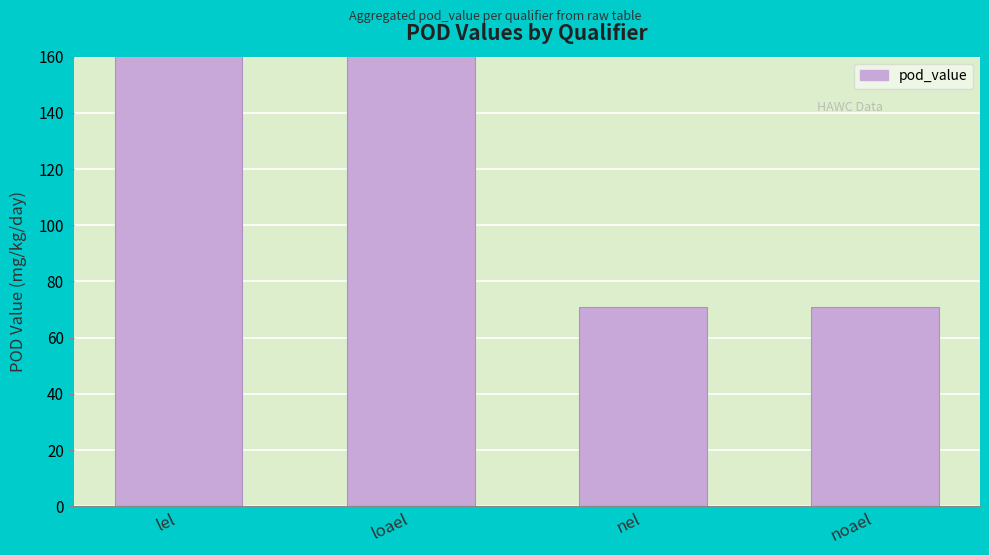

What is the value of the 3rd bar from the left?

70.8